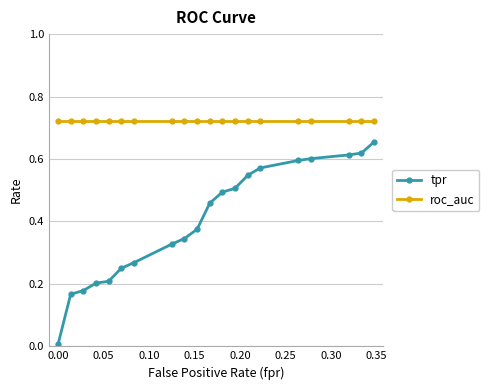

Rank the series by their maximum value, from lowest to highest.

tpr, roc_auc